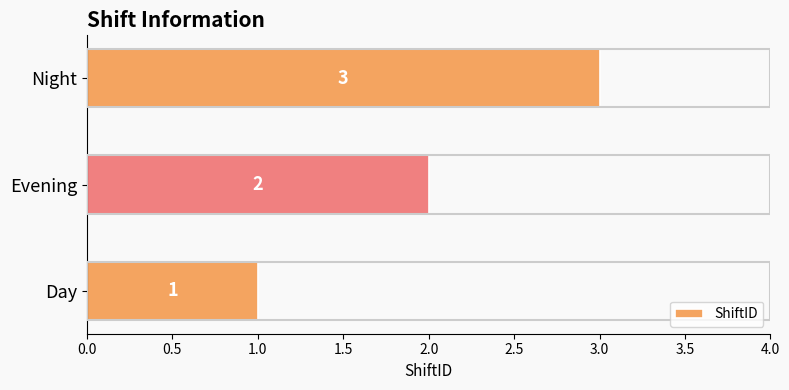

Count the number of data series in this chart.

1